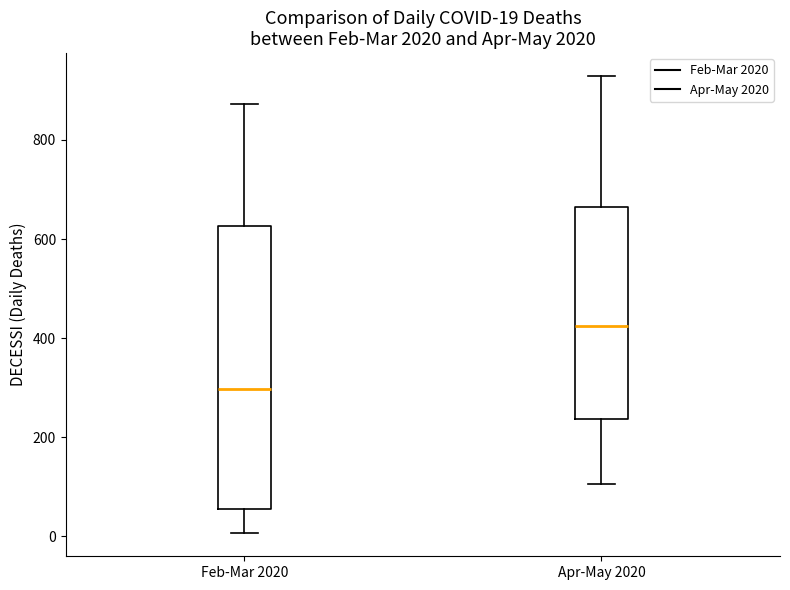

Which box has the highest median line?

Apr-May 2020